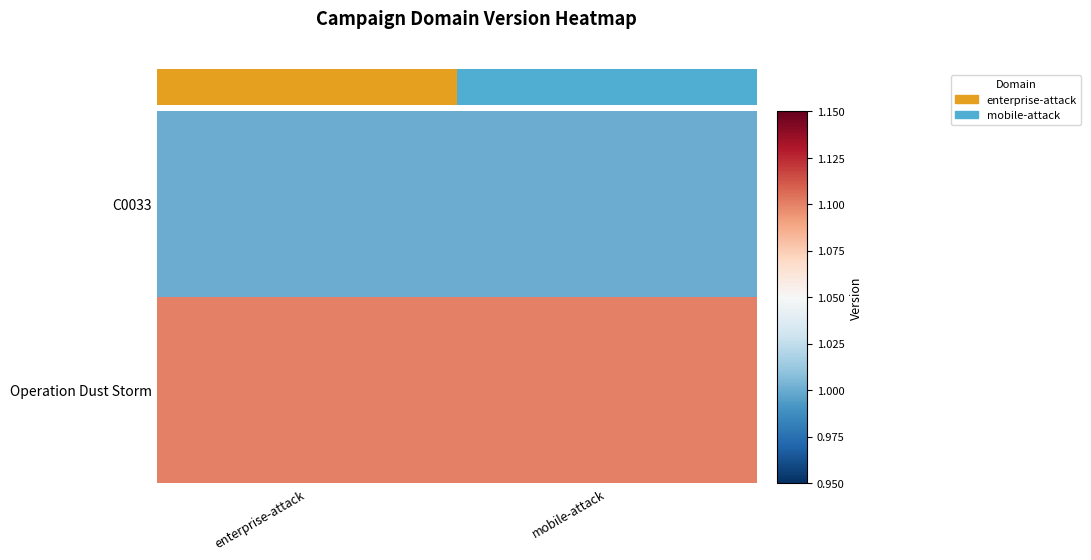

At which category is the sum across all series the highest?

enterprise-attack